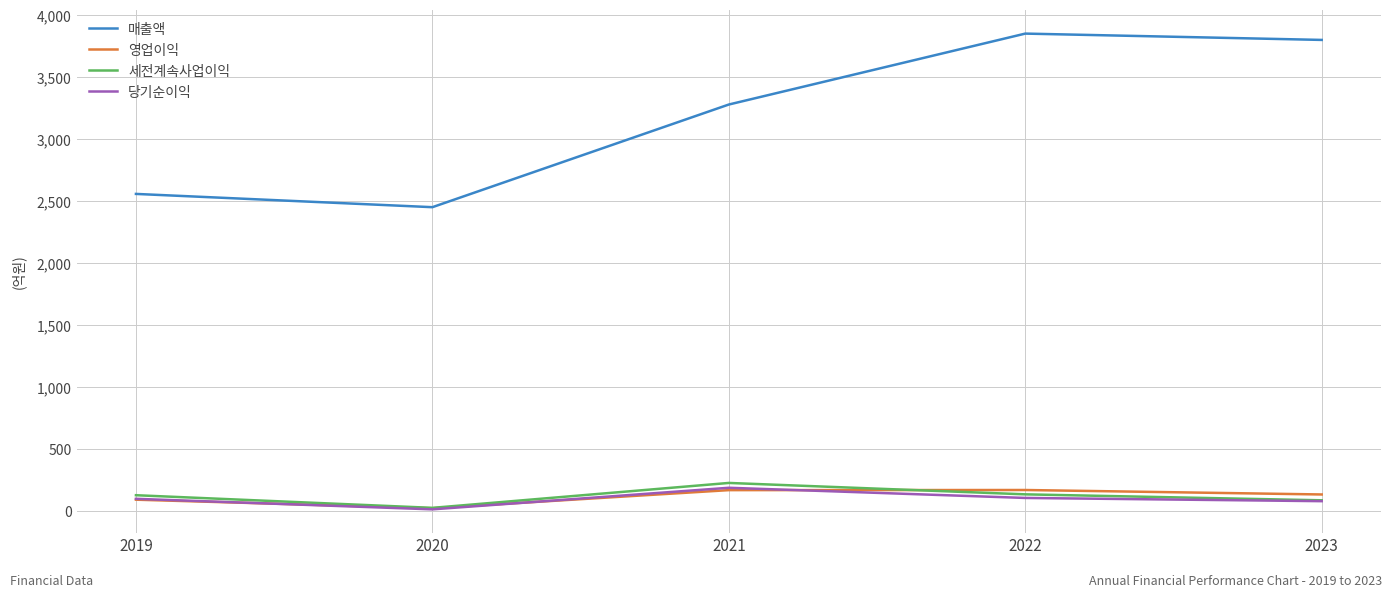

True or false: 매출액 has a value of 1192 at 2019.

False